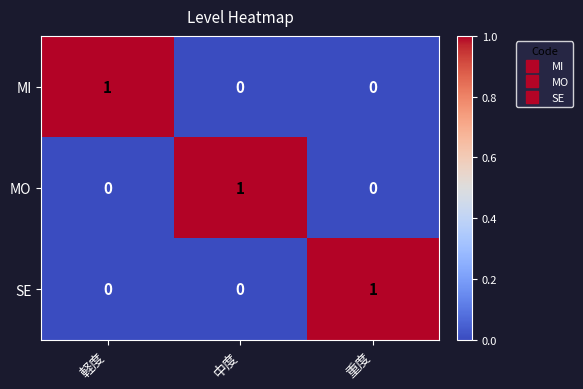

Reading right to left, extract all data points from this chart.

MI: 重度=0	中度=0	軽度=1
MO: 重度=0	中度=1	軽度=0
SE: 重度=1	中度=0	軽度=0